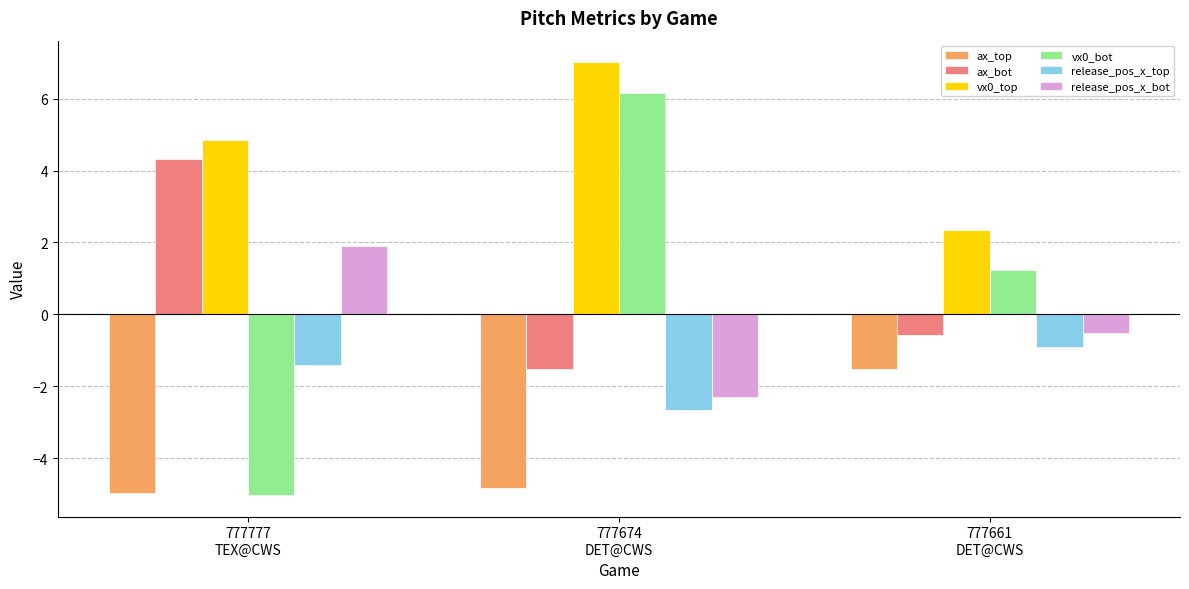

What is the spread (max minus min) of values at 777674
DET@CWS?

11.9